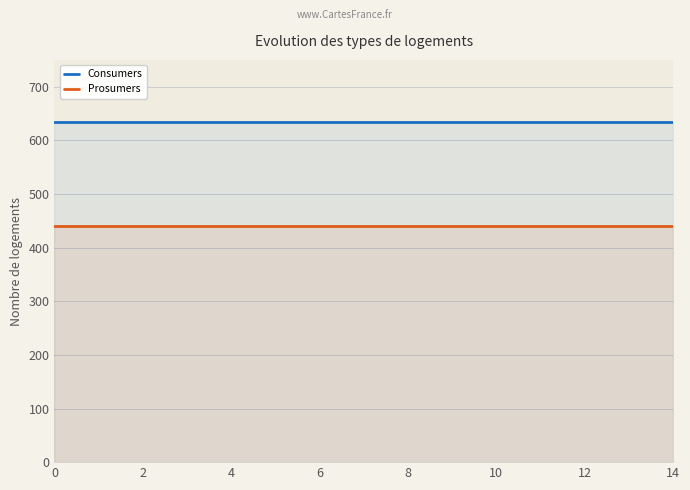

Rank the series by their maximum value, from lowest to highest.

Prosumers, Consumers